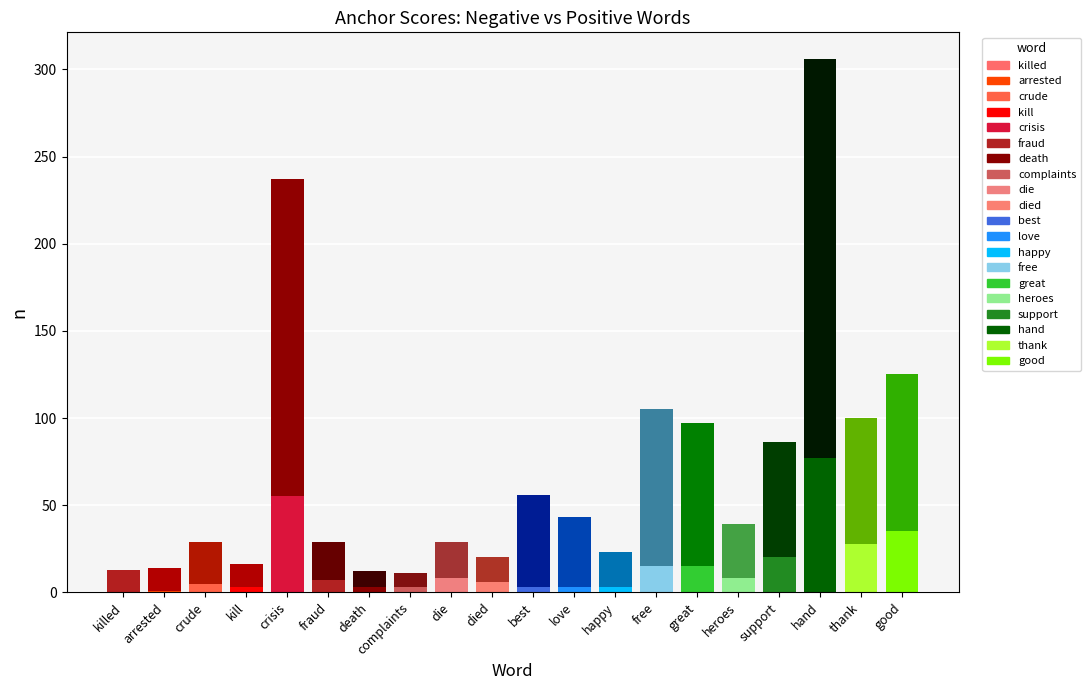

What is the difference between the second highest and second lowest values in the best series?

0.2